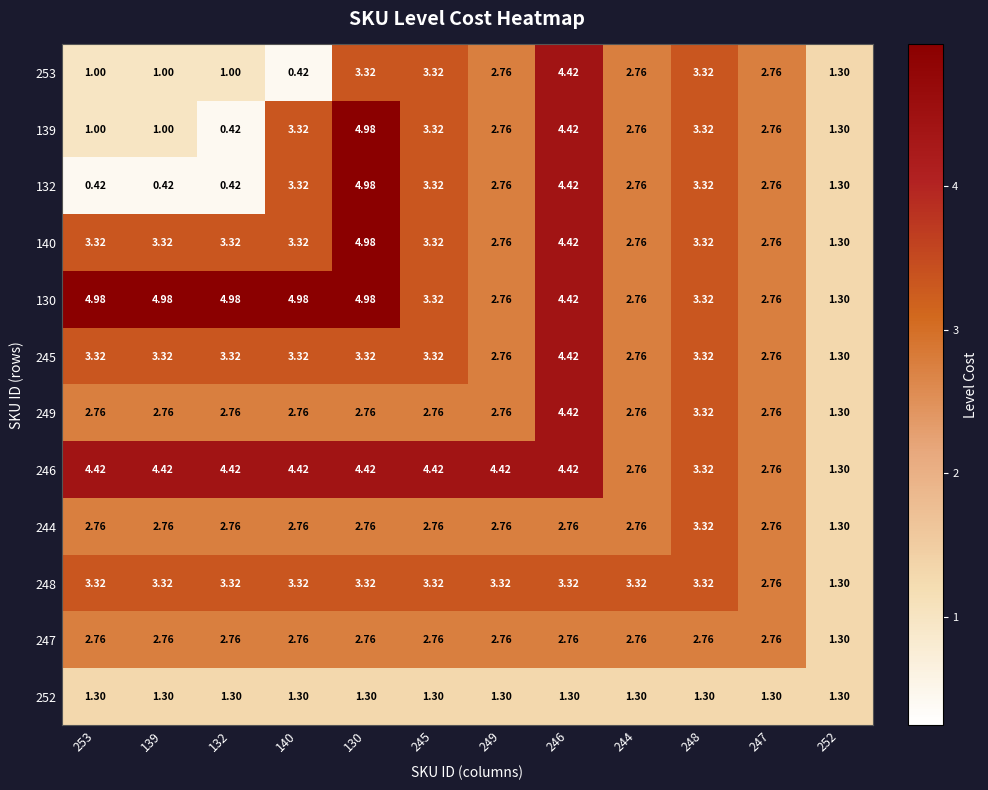

How many values in the 132 series exceed 2?

8